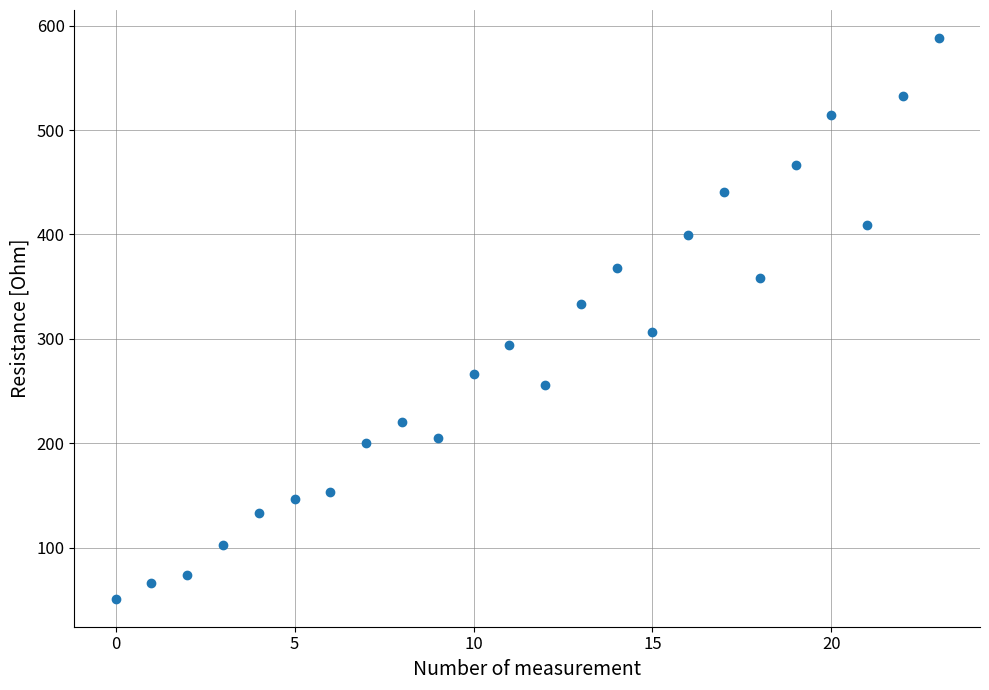

What is the range of Y values (max minus min)?

537.0